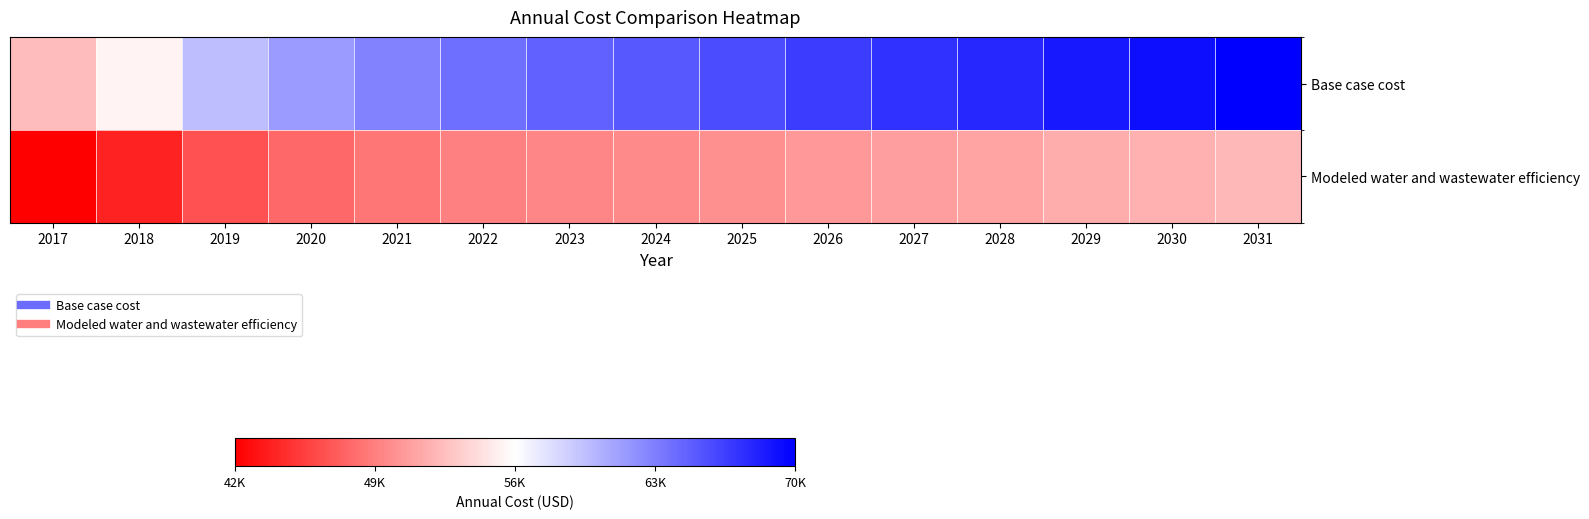

What is the total value across all series at 2026?

117849.4